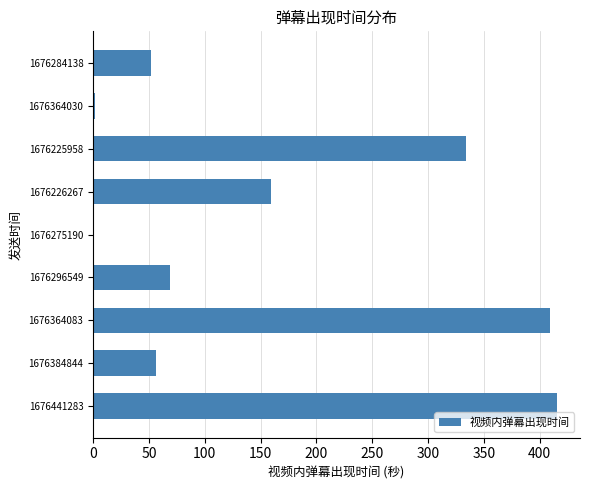

Are the bars horizontal?

Yes